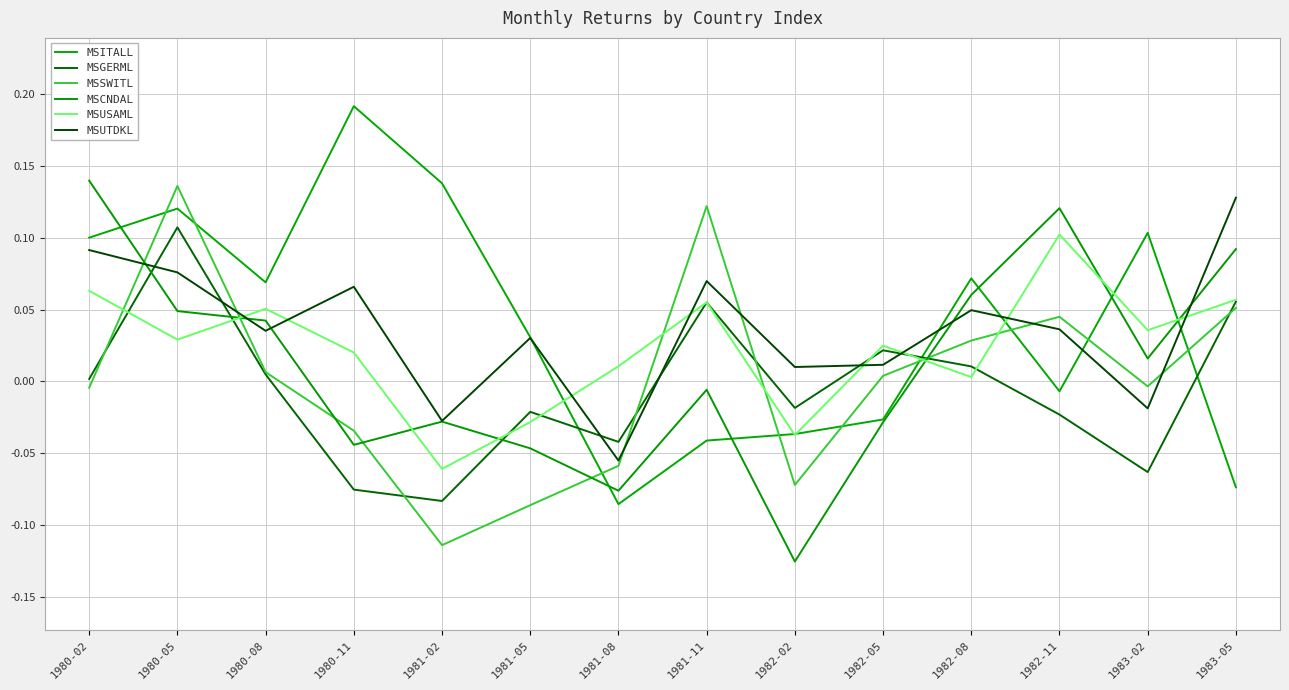

What position from the right is 1981-05?

9